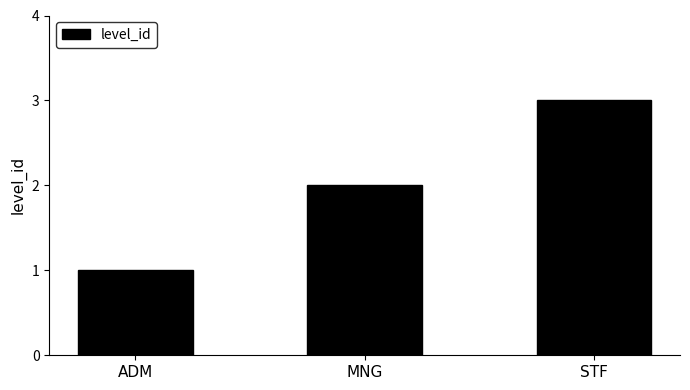

Between MNG and ADM, which is larger?

MNG